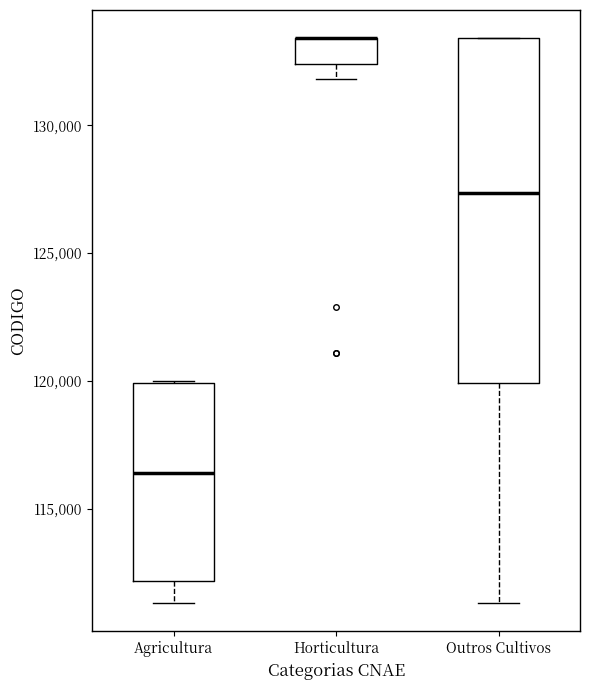

Which box is the tallest, from its lower edge to its upper edge?

Outros Cultivos